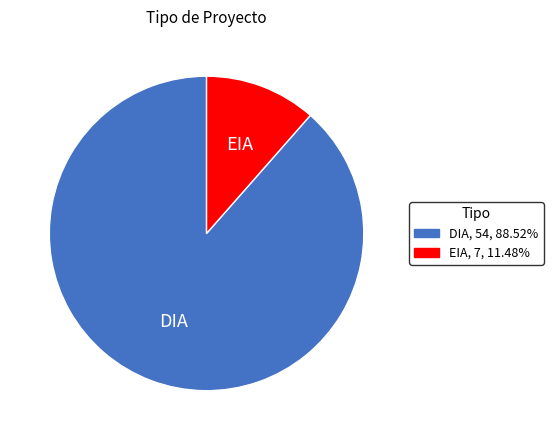

Which has a higher value, DIA or EIA?

DIA